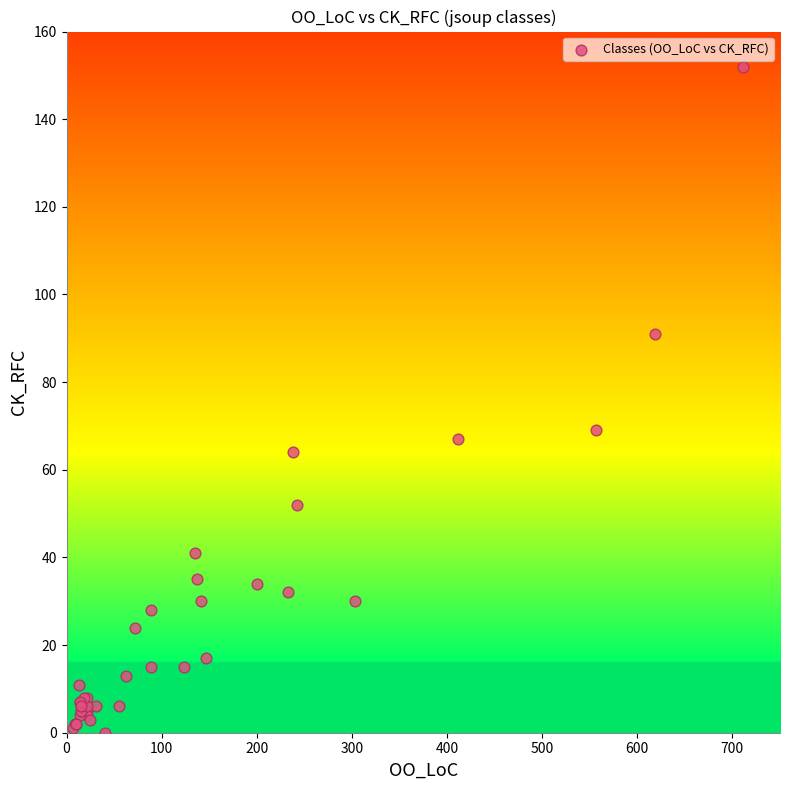

What Y value in the scatter plot is closest to 76?

69